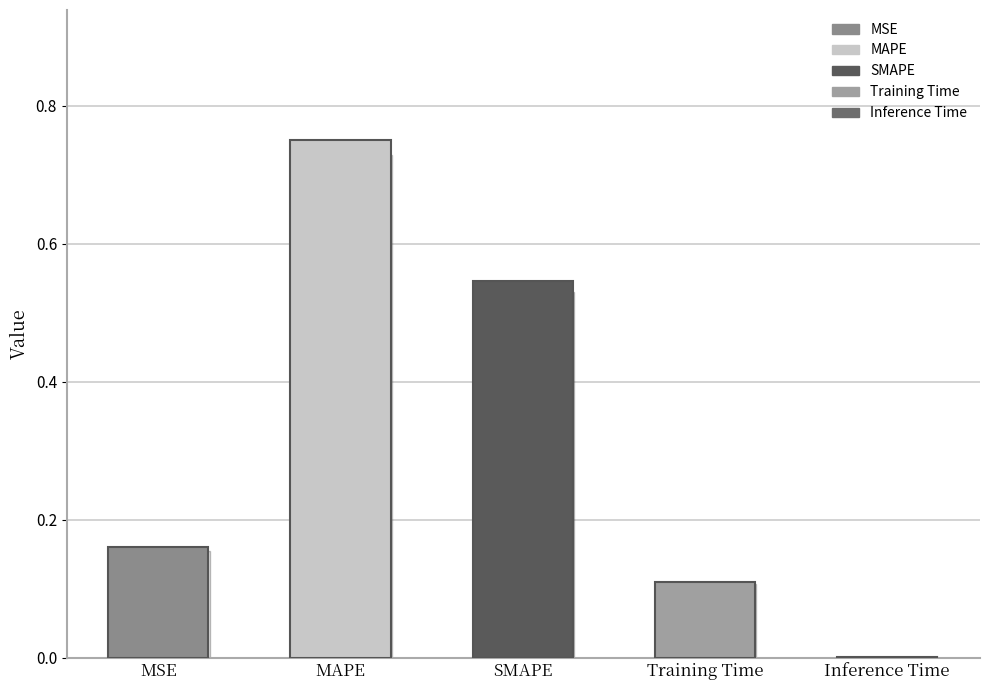

At which category does the chart reach its peak across all series?

MAPE